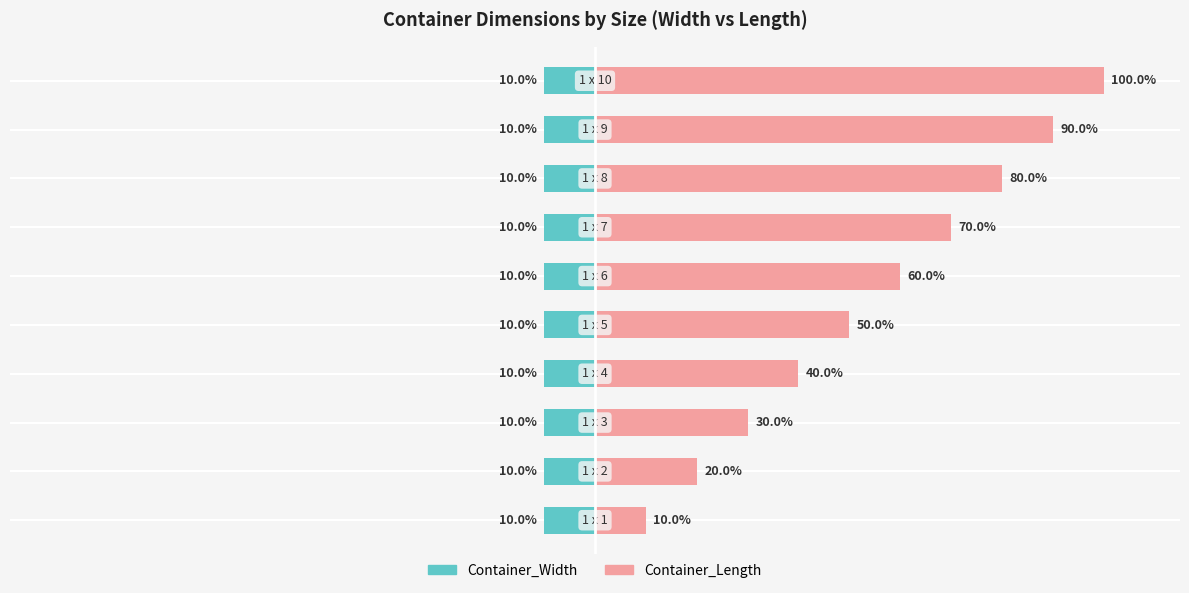

How many series are shown in this chart?

2